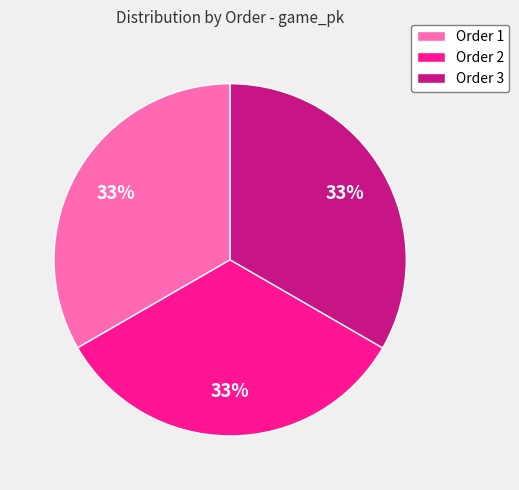

Is the sum of Order 2 and Order 3 greater than half?

Yes